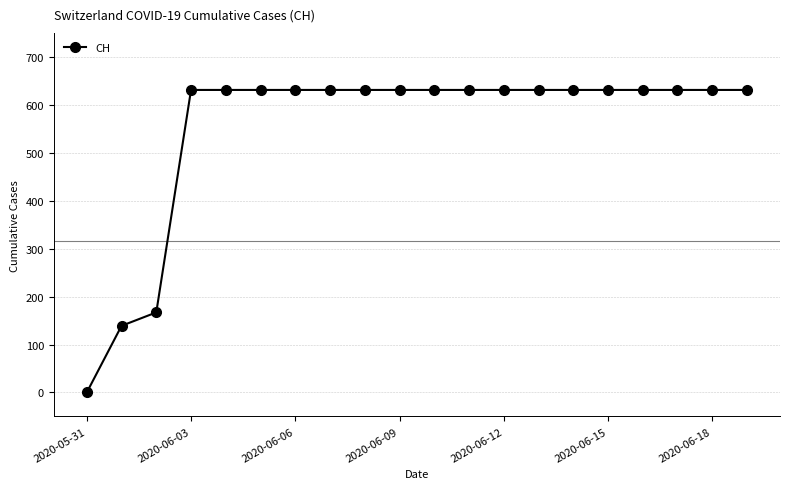

What is the value of the 15th point from the left?

631